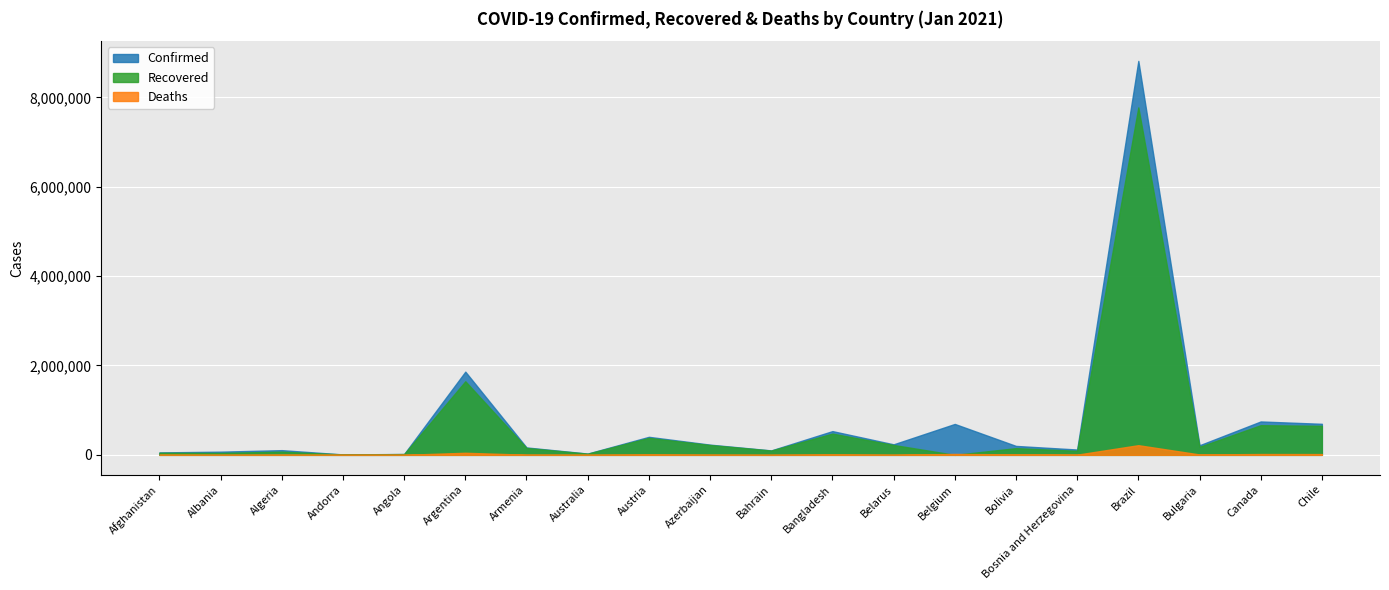

Reading right to left, extract all data points from this chart.

Confirmed: Chile=694647	Canada=747362	Bulgaria=214696	Brazil=8816254	Bosnia and Herzegovina=119420	Bolivia=199989	Belgium=691854	Belarus=235859	Bangladesh=531326	Bahrain=99456	Azerbaijan=228688	Austria=403512	Australia=28766	Armenia=166036	Argentina=1862192	Angola=19367	Andorra=9499	Algeria=105369	Albania=71441	Afghanistan=54559
Recovered: Chile=649802	Canada=663552	Bulgaria=178888	Brazil=7775928	Bosnia and Herzegovina=90691	Bolivia=149895	Belgium=0	Belarus=220912	Bangladesh=475899	Bahrain=96112	Azerbaijan=219724	Austria=380248	Australia=25985	Armenia=154708	Argentina=1646668	Angola=17249	Andorra=8588	Algeria=71755	Albania=43384	Afghanistan=46943
Deaths: Chile=17854	Canada=18691	Bulgaria=8811	Brazil=216445	Bosnia and Herzegovina=4555	Bolivia=9927	Belgium=20726	Belarus=1639	Bangladesh=8003	Bahrain=367	Azerbaijan=3072	Austria=7389	Australia=909	Armenia=3039	Argentina=46737	Angola=457	Andorra=96	Algeria=2861	Albania=1310	Afghanistan=2373